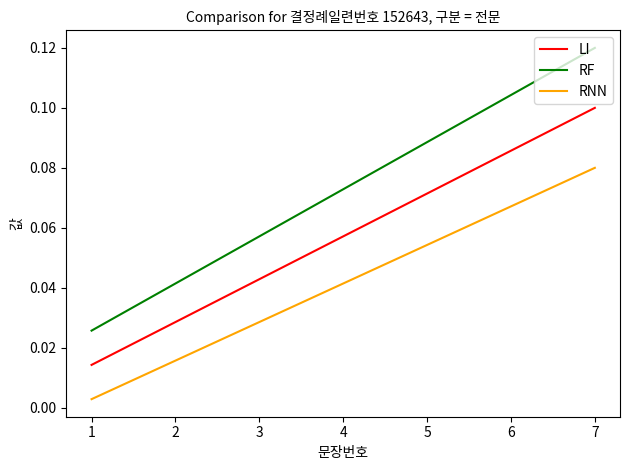

Rank the series at 3 from lowest to highest value.

RNN, LI, RF